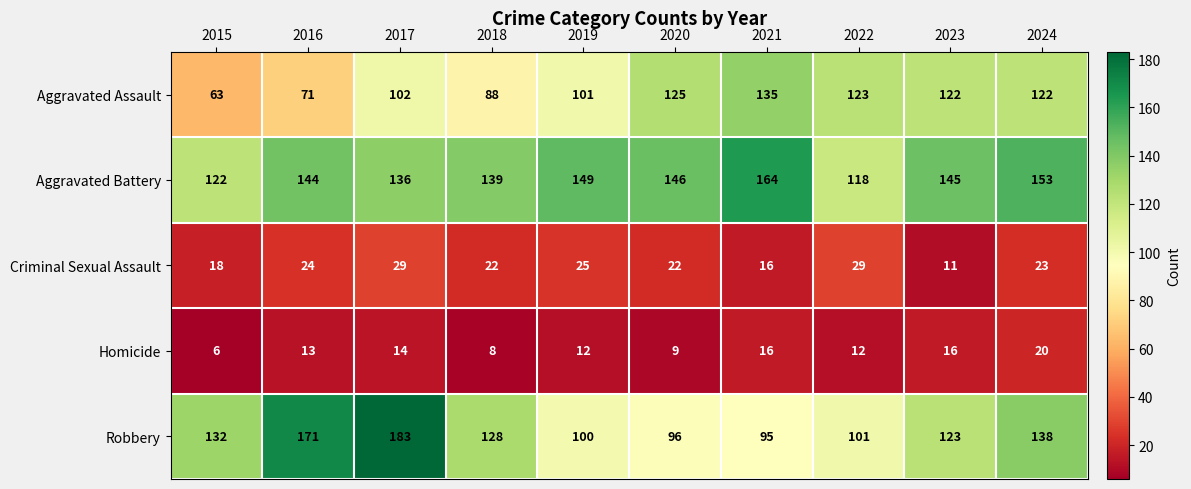

What is the sum of the Criminal Sexual Assault values at 2018 and 2023?

33